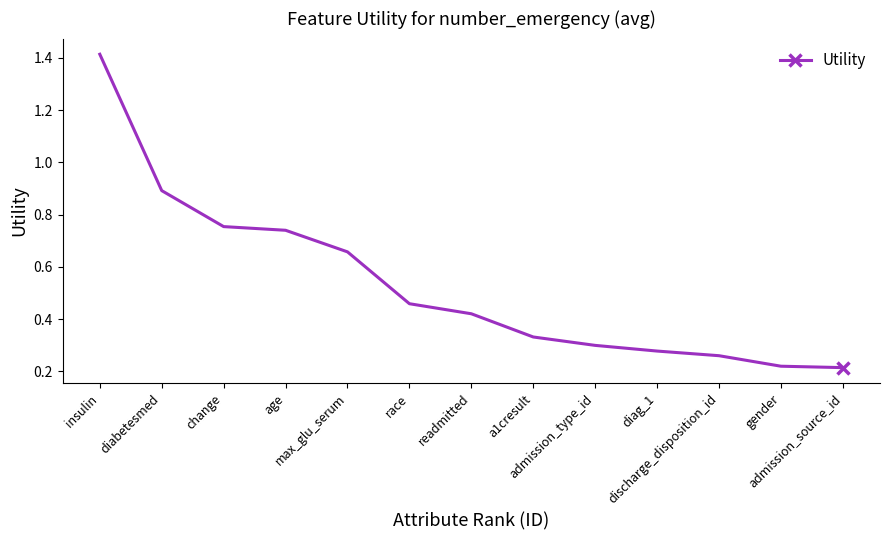

What is the sum of all values?

6.9